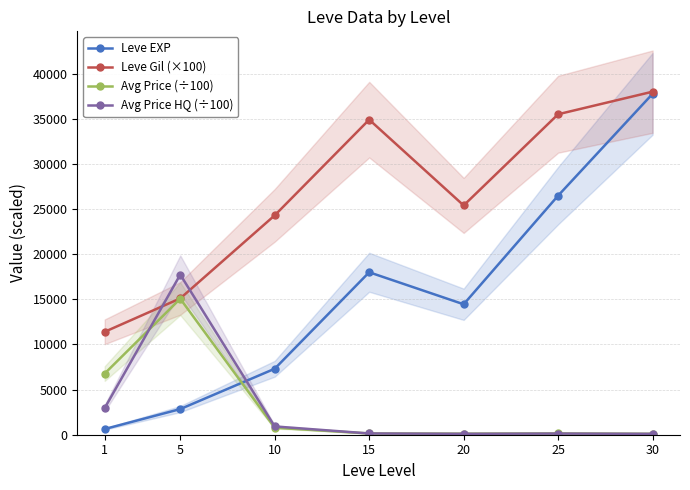

The Leve Gil (×100) series shows 25400.0 at 20. True or false?

True